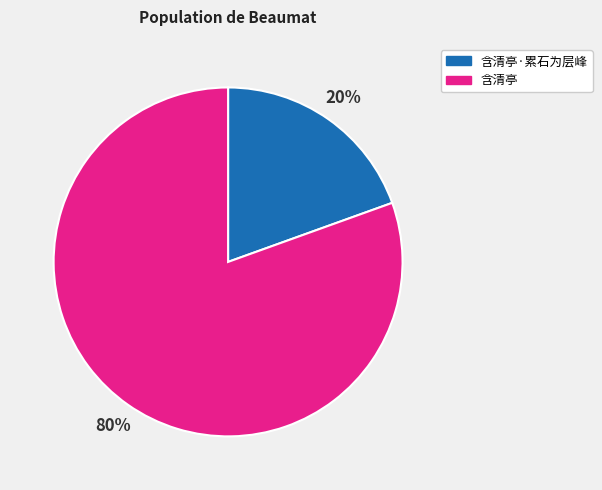

Count the number of slices in the pie.

2